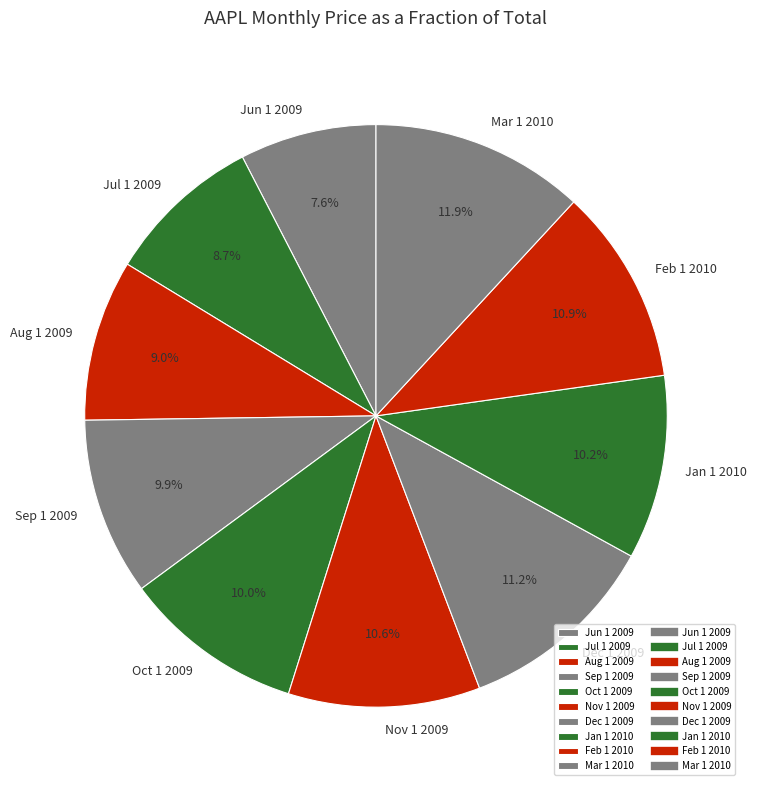

To the nearest percent, what is the average slice percentage?

10%